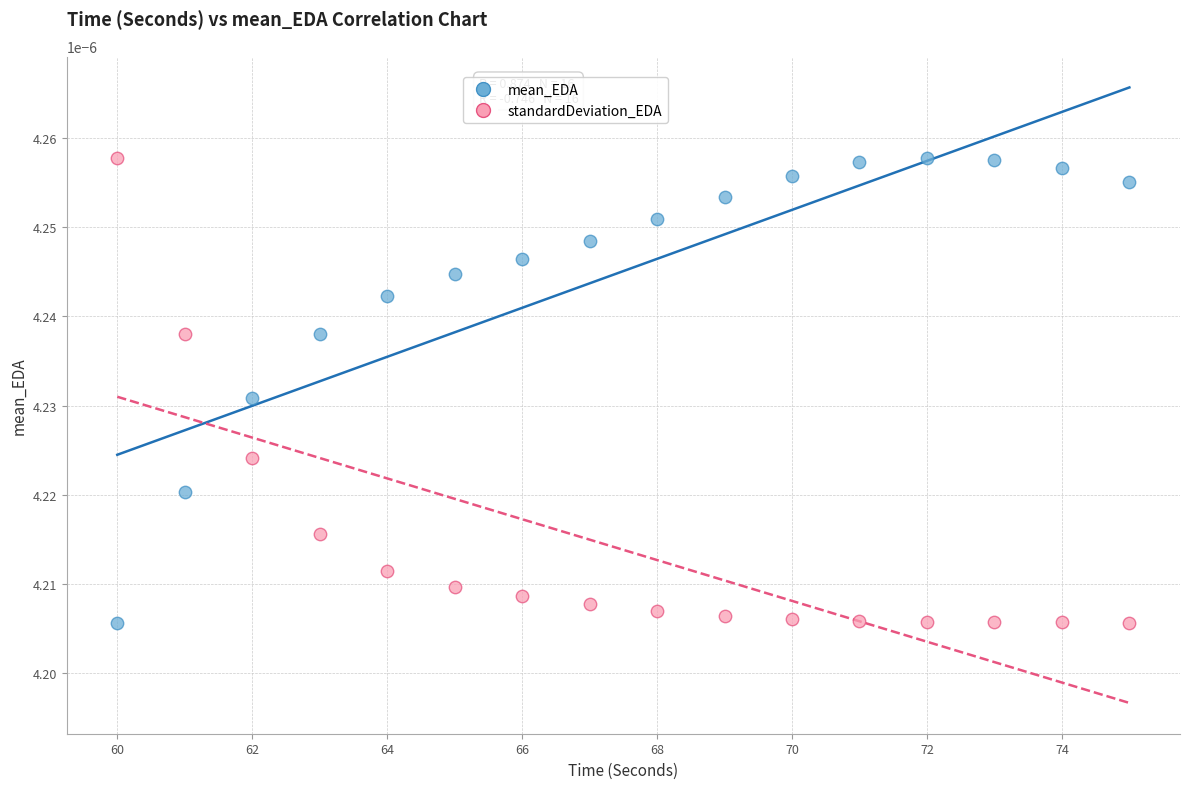

Across all data points, what is the range of X values (max minus min)?

15.0